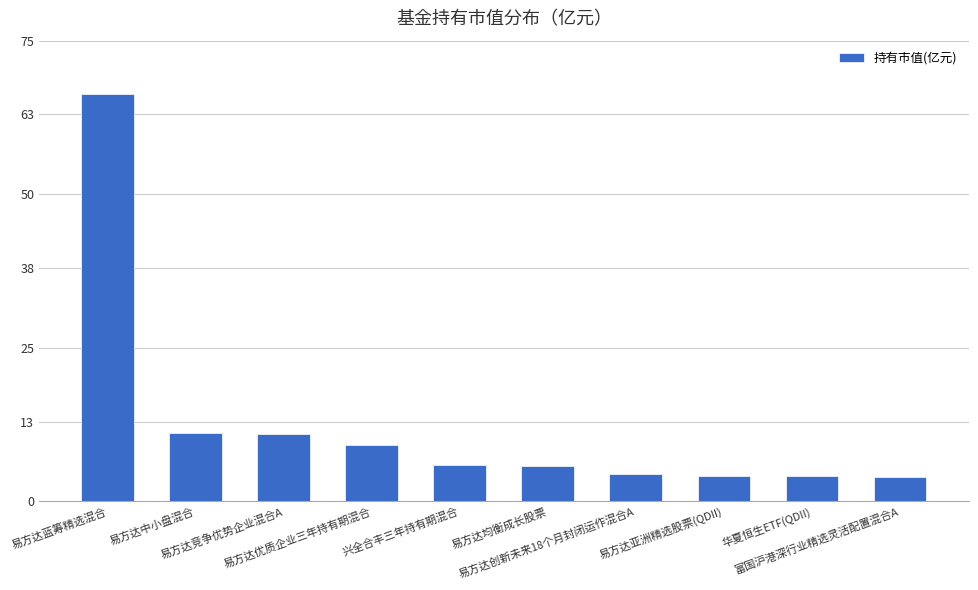

What is the difference between the second highest and second lowest values?

7.1